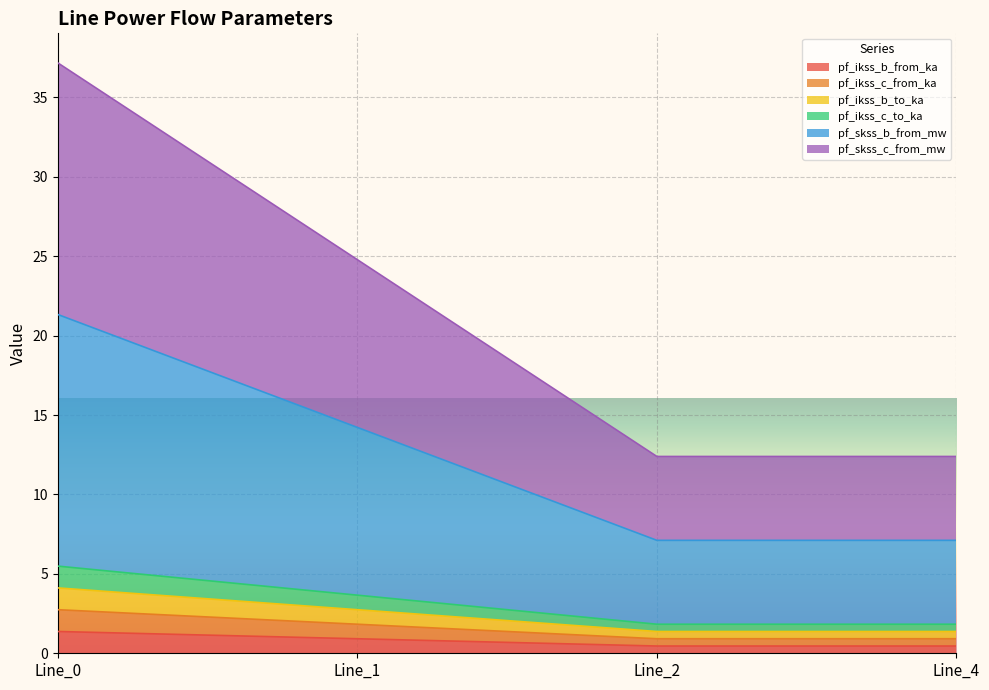

What are all the series names shown in the legend?

pf_ikss_b_from_ka, pf_ikss_c_from_ka, pf_ikss_b_to_ka, pf_ikss_c_to_ka, pf_skss_b_from_mw, pf_skss_c_from_mw